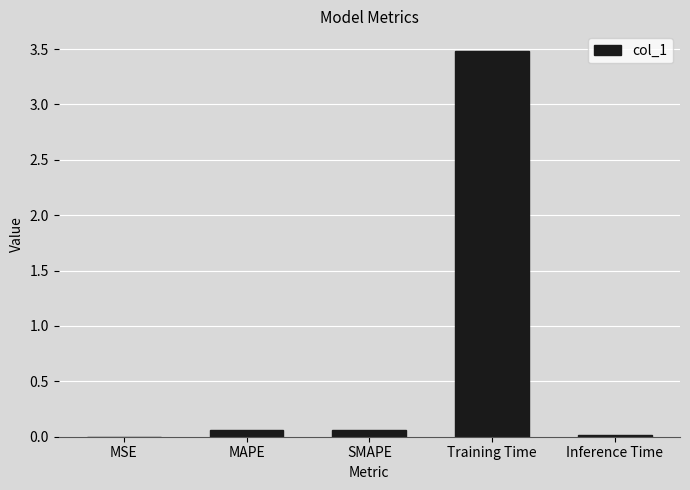

What is the sum of all values?

3.6